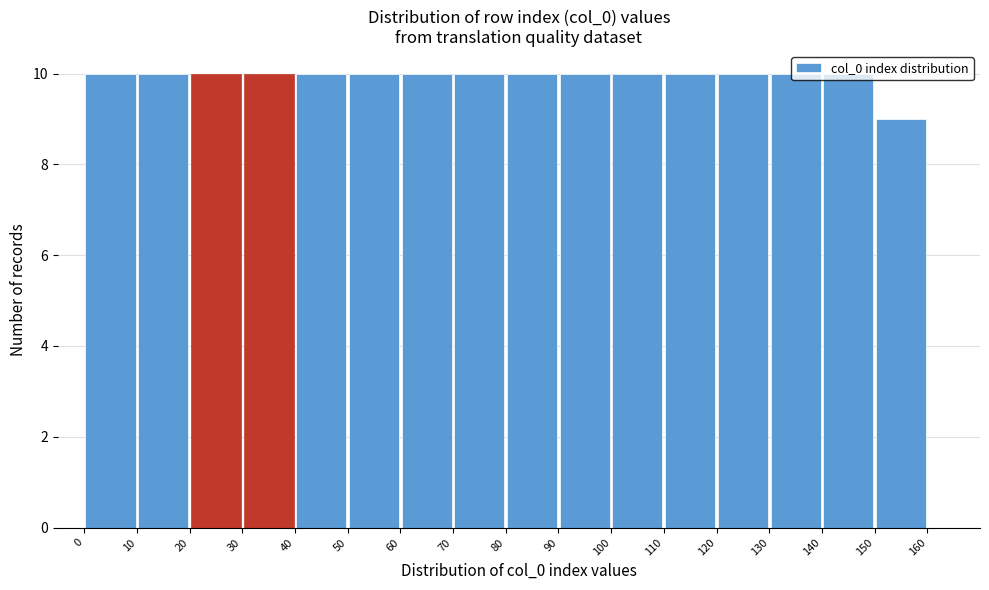

How tall is the bar that spans 40 to 50 on the x-axis? The values are not printed on the chart, so give them approximately, as read against the axis.

10